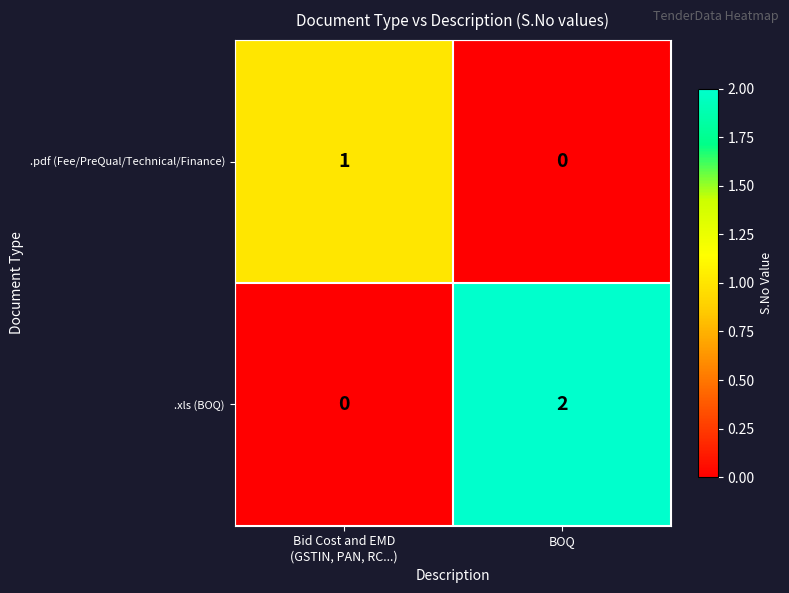

Which series has the widest spread of values?

.xls (BOQ)